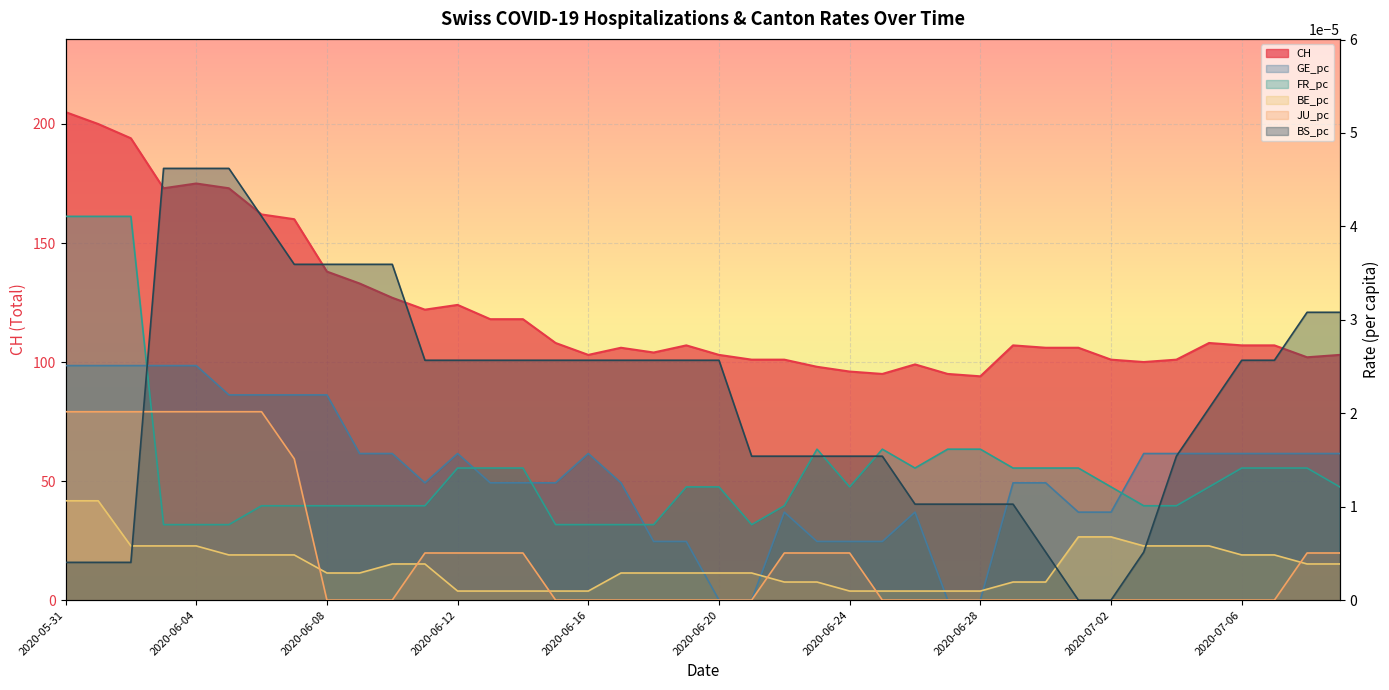

Rank the categories by FR_pc value from lowest to highest.

2020-06-03, 2020-06-04, 2020-06-05, 2020-06-15, 2020-06-16, 2020-06-17, 2020-06-18, 2020-06-21, 2020-06-06, 2020-06-07, 2020-06-08, 2020-06-09, 2020-06-10, 2020-06-11, 2020-06-22, 2020-07-03, 2020-07-04, 2020-06-19, 2020-06-20, 2020-06-24, 2020-07-02, 2020-07-05, 2020-07-09, 2020-06-26, 2020-07-06, 2020-07-07, 2020-07-08, 2020-06-12, 2020-06-13, 2020-06-14, 2020-06-29, 2020-06-30, 2020-07-01, 2020-06-23, 2020-06-25, 2020-06-27, 2020-06-28, 2020-05-31, 2020-06-01, 2020-06-02